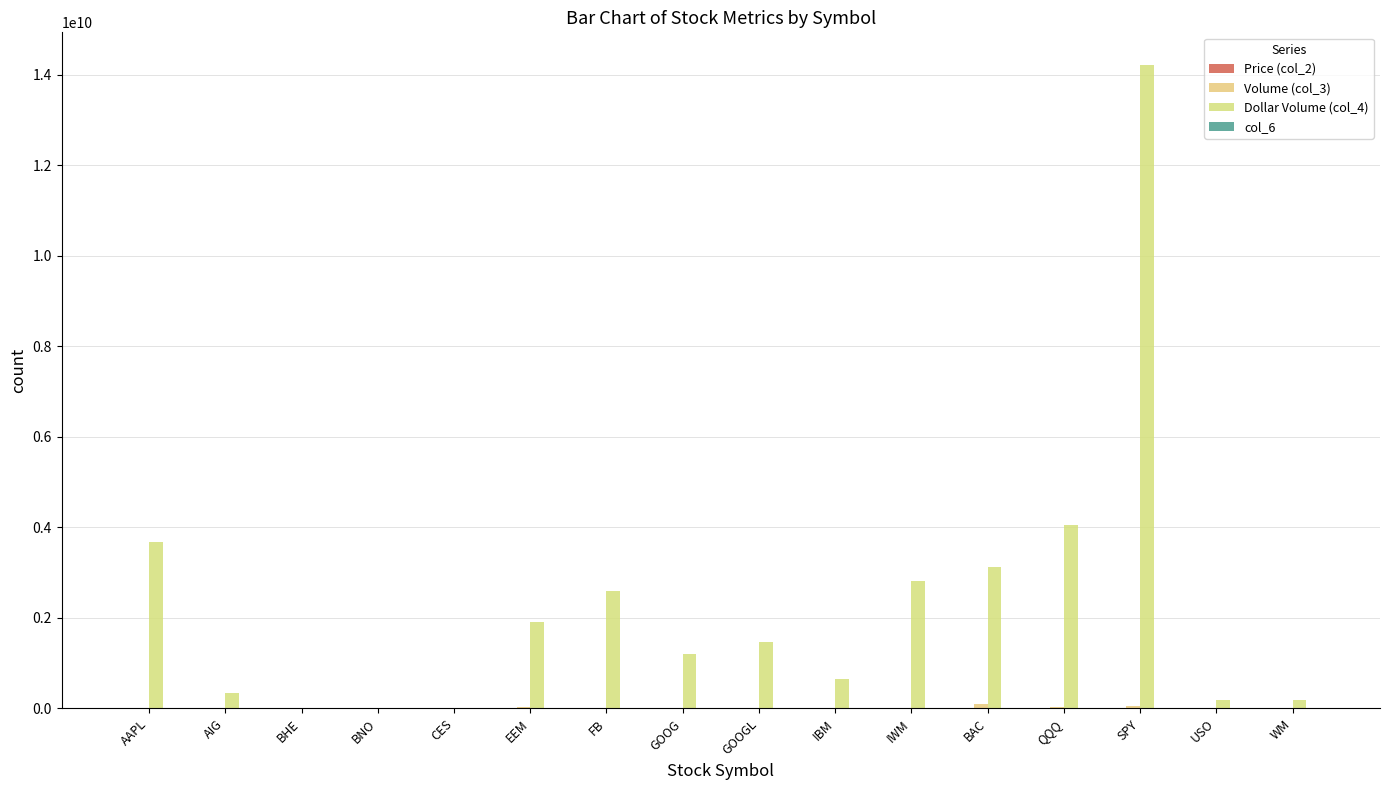

Count the number of data series in this chart.

4